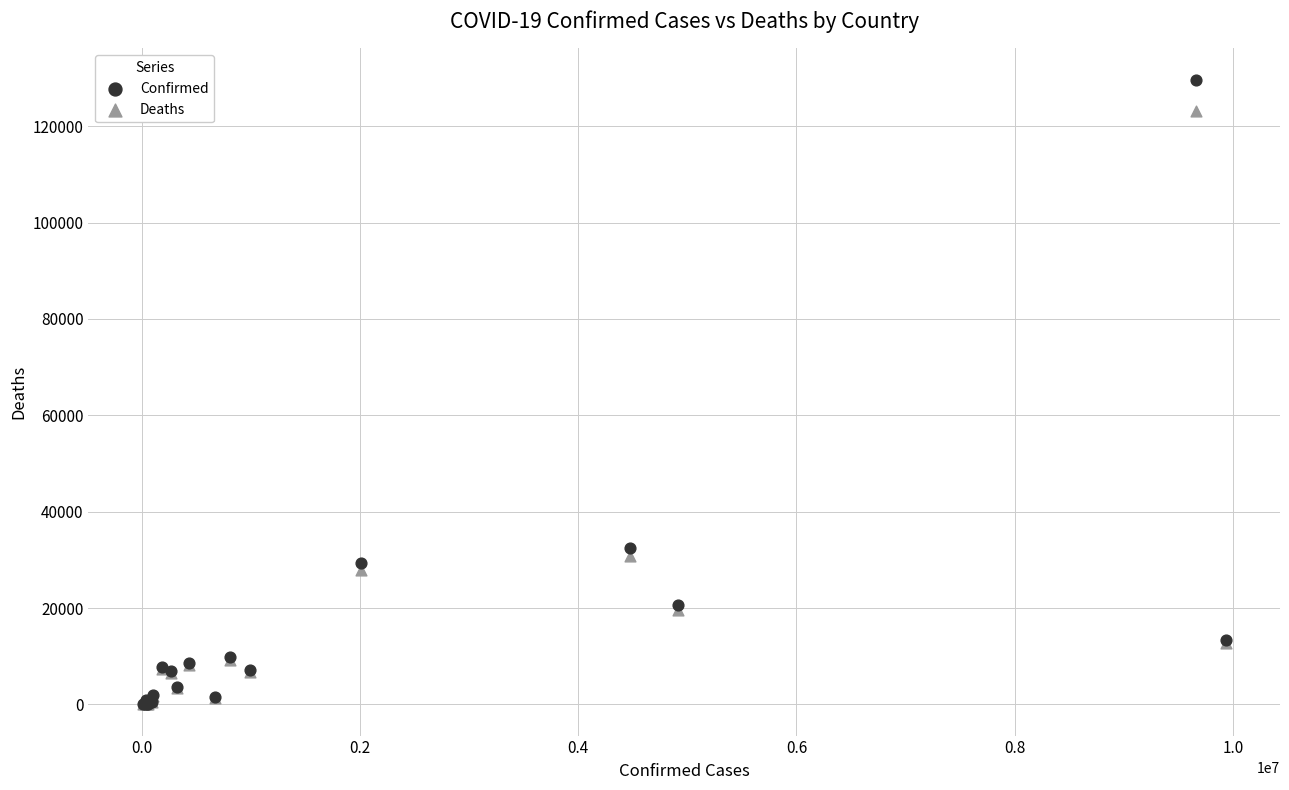

In the Confirmed series, what Y value is closest to 64833?

32463.0